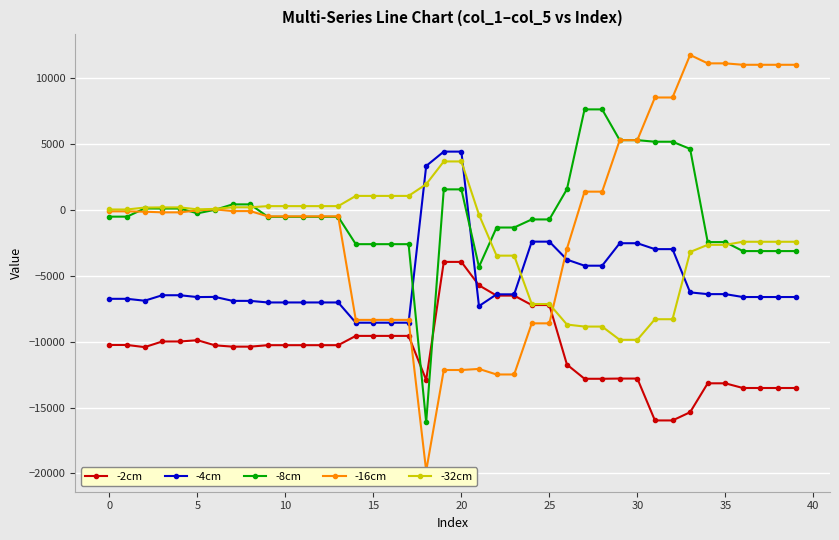

Between 16 and 36, which series saw the biggest shift?

-16cm